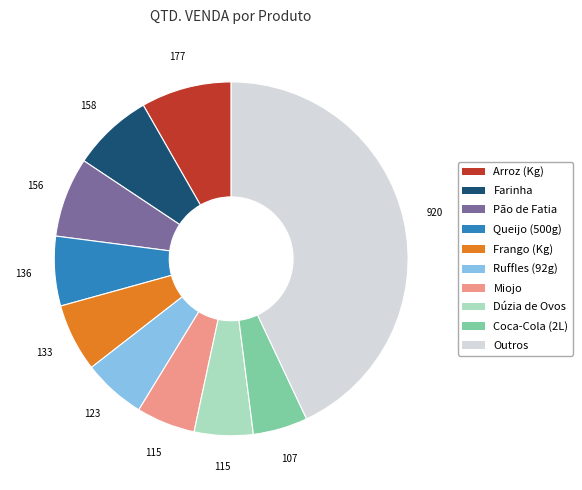

Is there any slice that represents more than half of the pie?

No